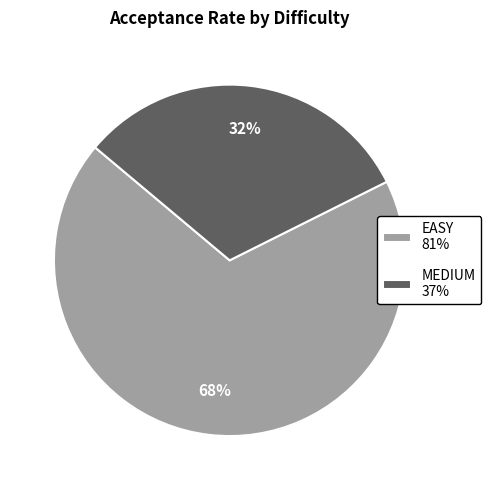

What is the majority slice?

EASY